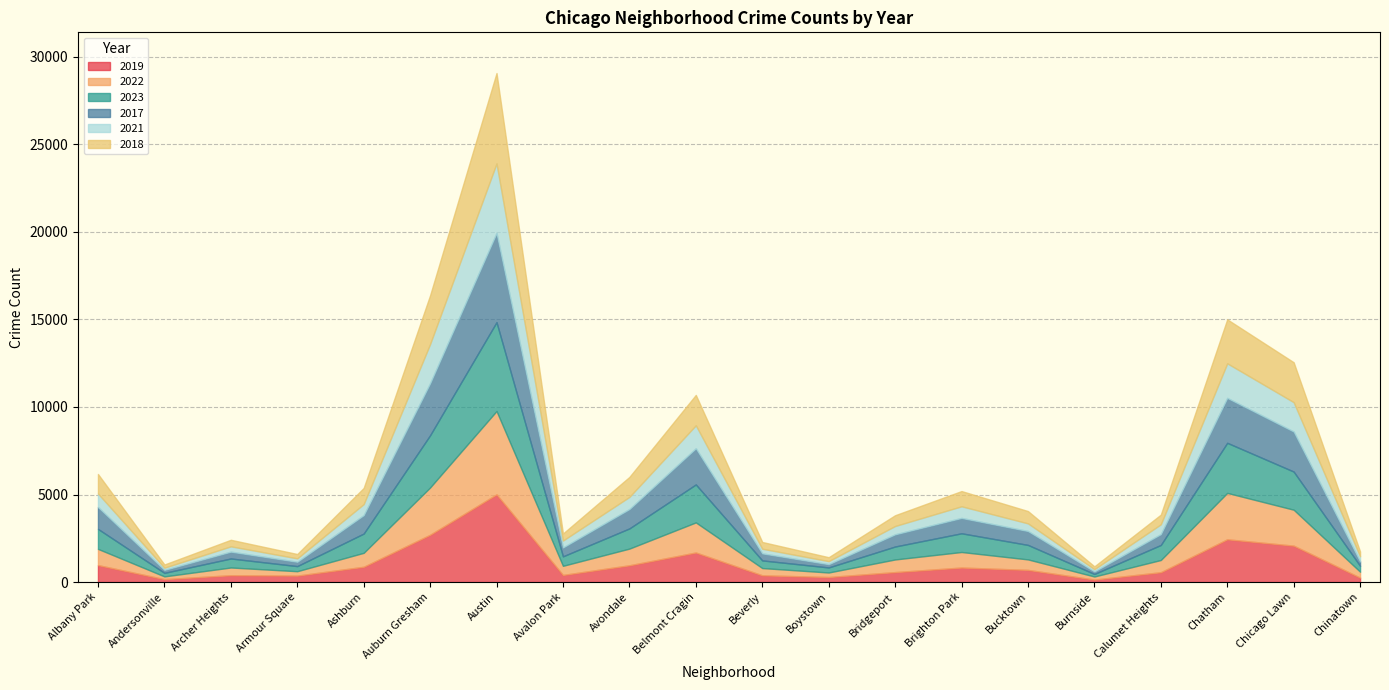

At which category does 2018 reach its first local peak?

Archer Heights